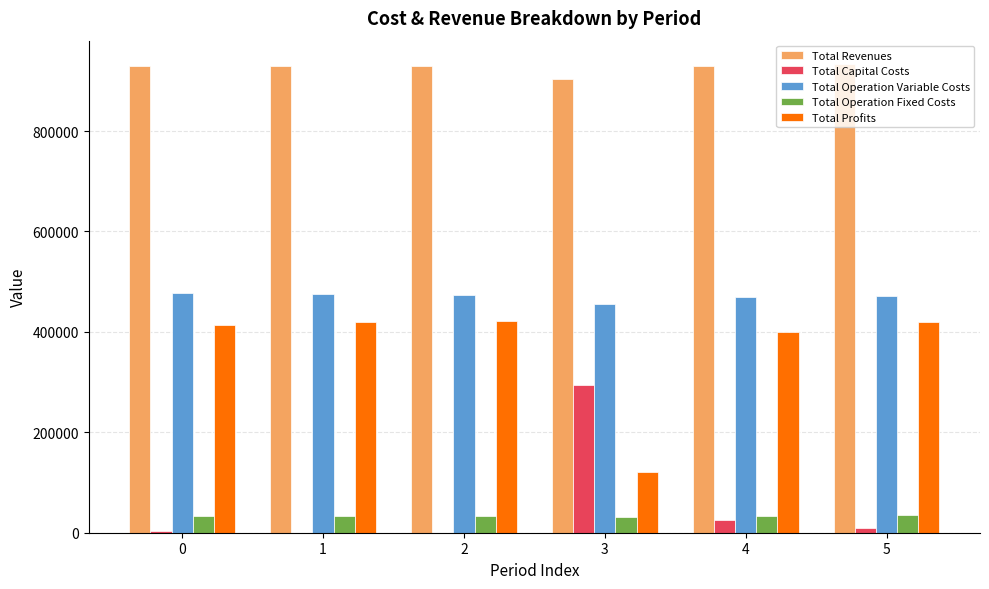

Is the value of Total Profits at 2 greater than the value of Total Revenues at 5?

No